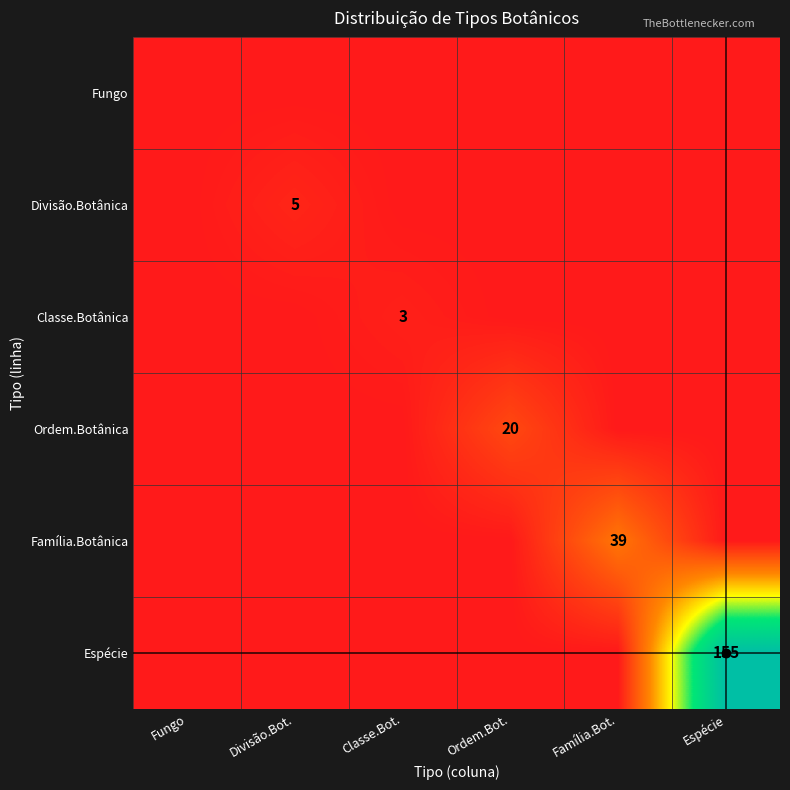

Read the Divisão.Botânica value at Divisão.Bot..

5